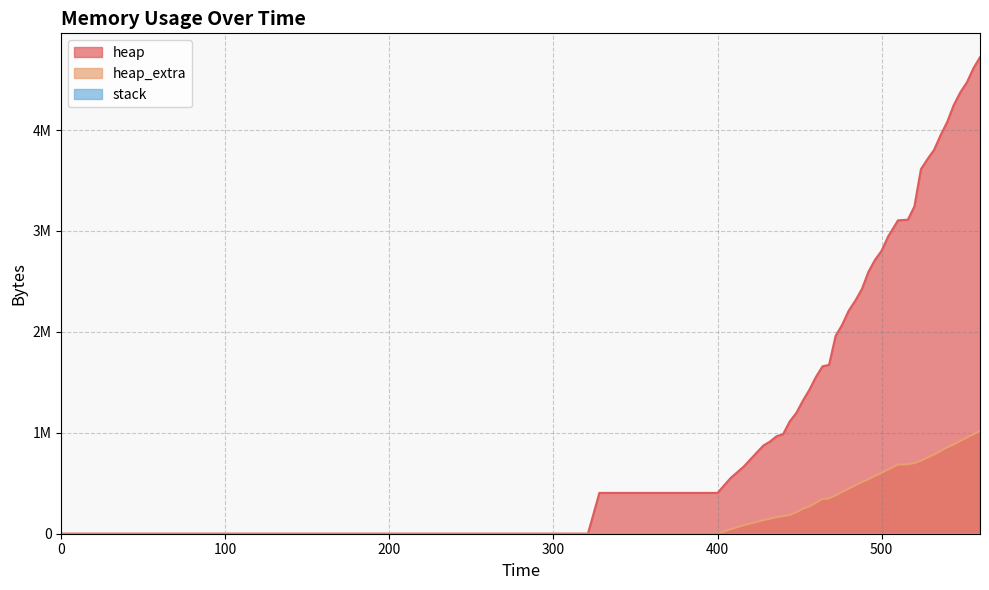

What is the average value of the heap series?

2239665